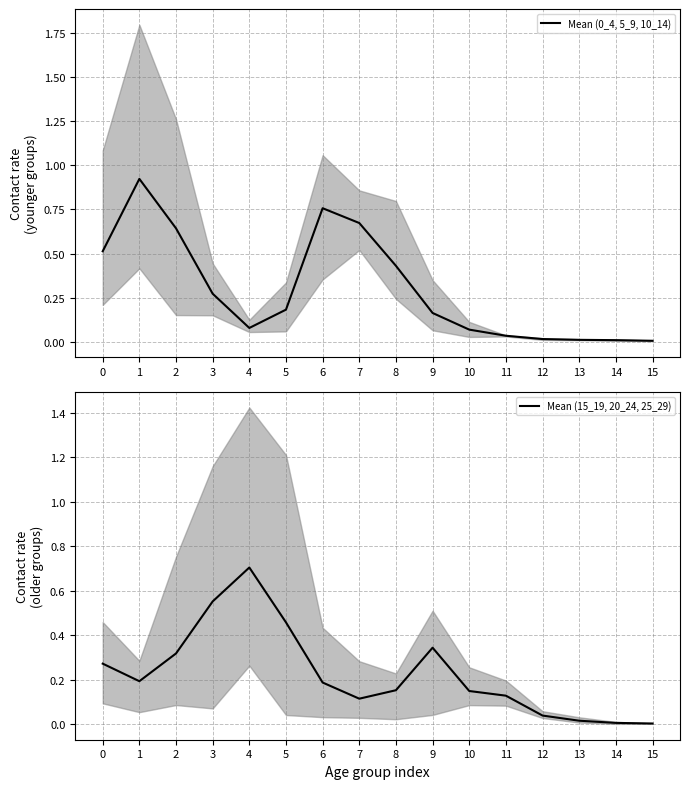

Which series has the largest range (max minus min)?

Mean (0_4, 5_9, 10_14)